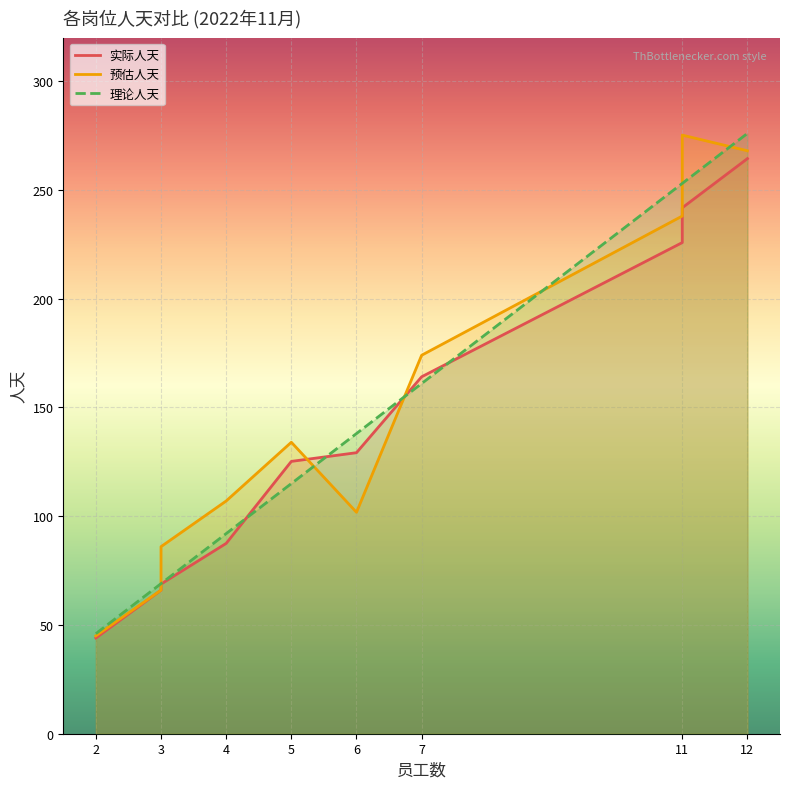

Which series has the largest total across all categories?

预估人天